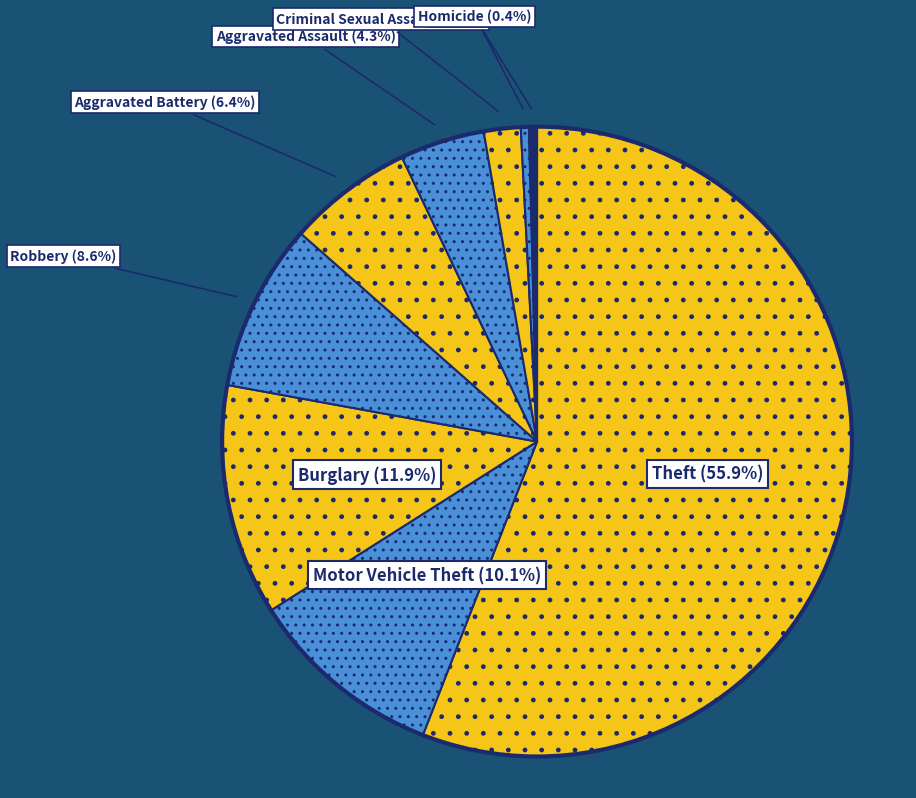

To the nearest percent, what is the difference between the Criminal Sexual Assault and Aggravated Assault slice percentages?

2%